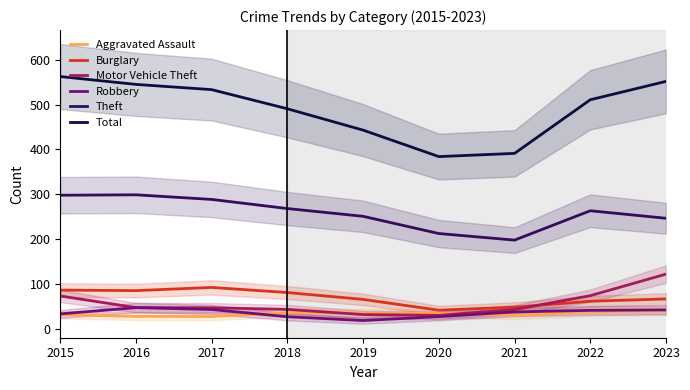

After their last crossing, which series has the higher values: Motor Vehicle Theft or Aggravated Assault?

Motor Vehicle Theft